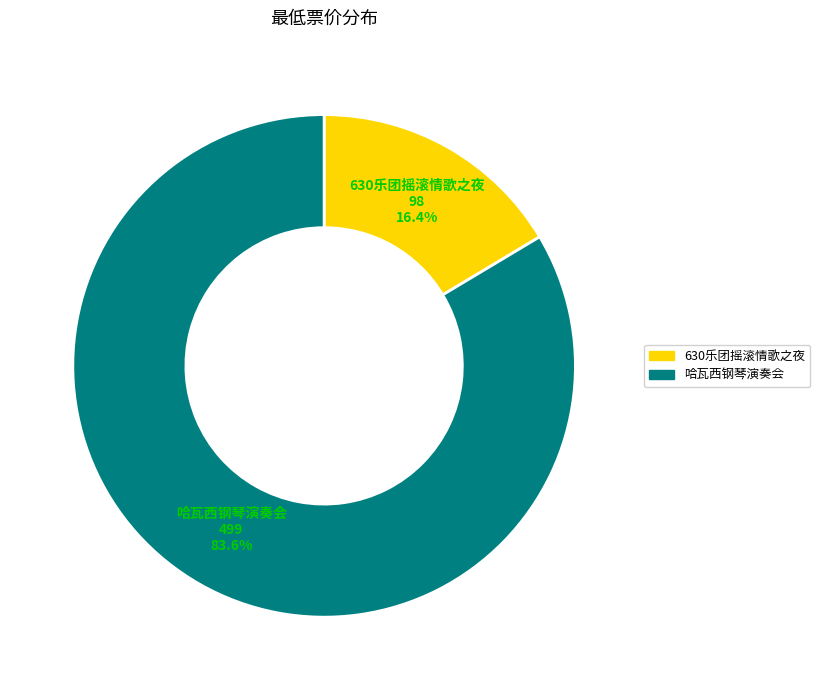

Is there a majority slice in this chart?

Yes